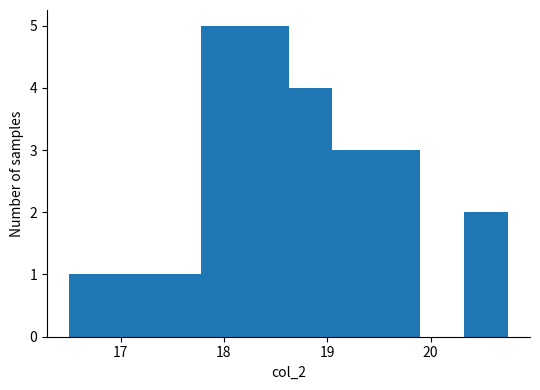

Reading left to right, transcribe this chart: for each bar, give the range it covers on the x-axis and its height. Neither the bar edges nor the heights are printed on the chart, so give them approximately, as read against the axes.

16.5 to 16.9: 1
16.9 to 17.4: 1
17.4 to 17.8: 1
17.8 to 18.2: 5
18.2 to 18.6: 5
18.6 to 19.1: 4
19.1 to 19.5: 3
19.5 to 19.9: 3
19.9 to 20.3: 0
20.3 to 20.8: 2